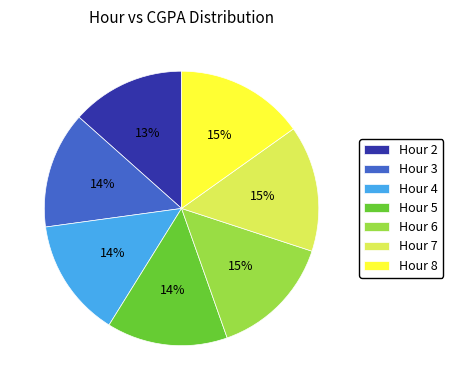

Is it true that Hour 4 is 1% of the pie?

False